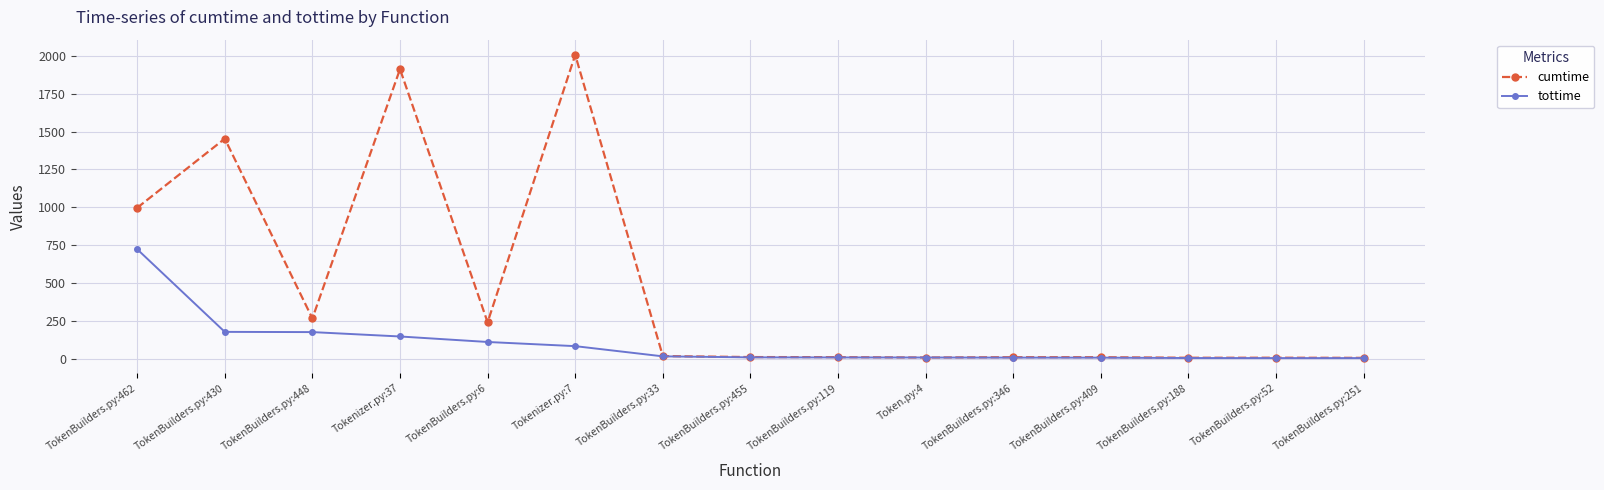

Rank the series by their maximum value, from highest to lowest.

cumtime, tottime